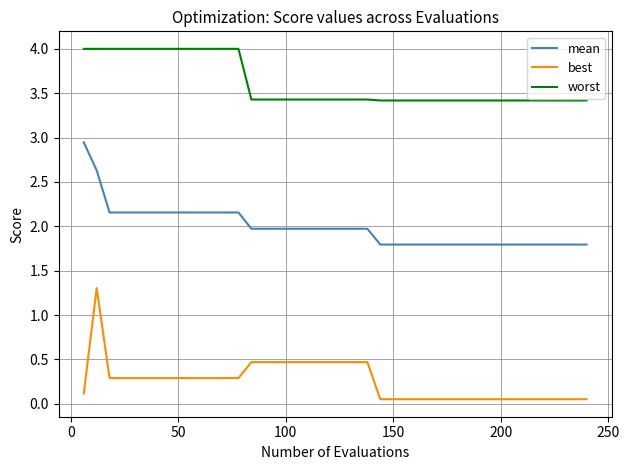

True or false: best and mean cross at least once.

False